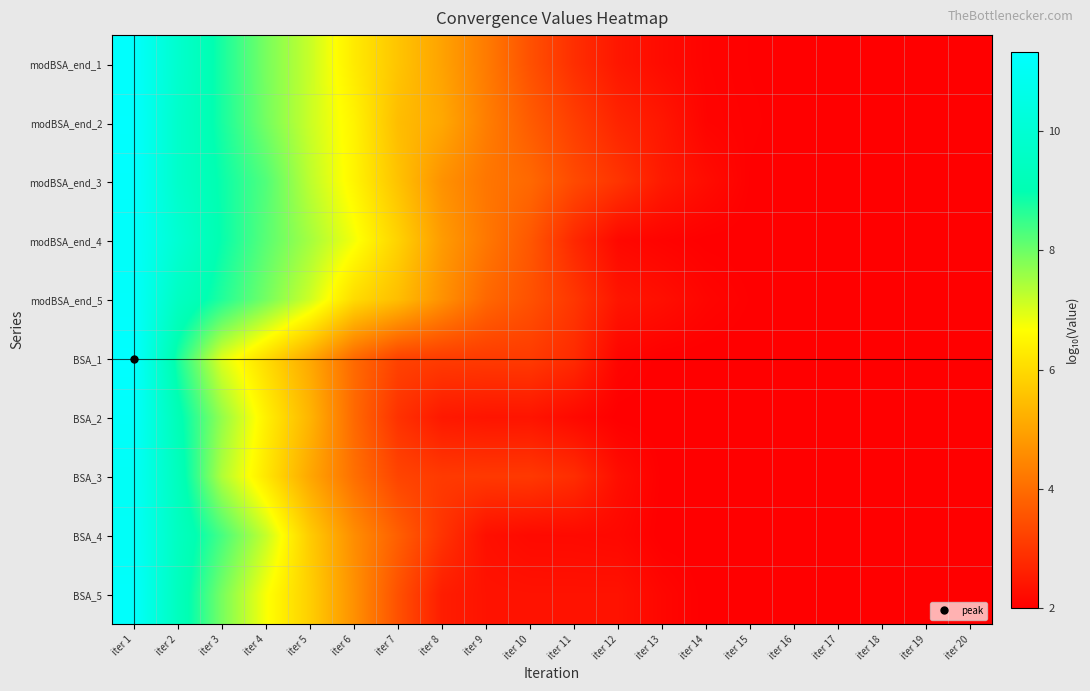

Which has a higher value, iter 11 or iter 17?

iter 11